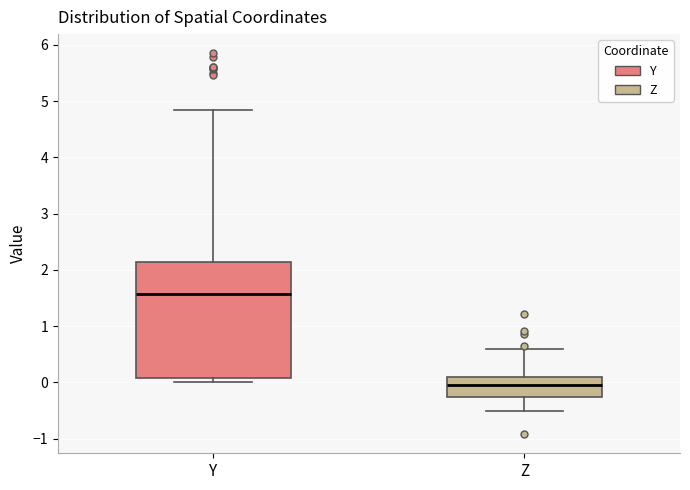

Reading left to right, transcribe this box plot: for each box, give where its median line is, the range the box spans, and where its two whiskers end, as read against the y-axis. The values are not printed on the chart, so give them approximately, as read against the axis.

Y: median 1.6, box 0.1 to 2.1, whiskers 0.0 to 4.8
Z: median 0.0, box -0.3 to 0.1, whiskers -0.5 to 0.6